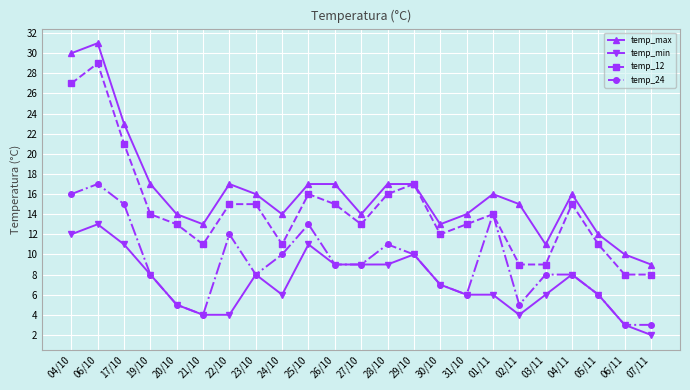

Is this an area chart (filled region under the line)?

No